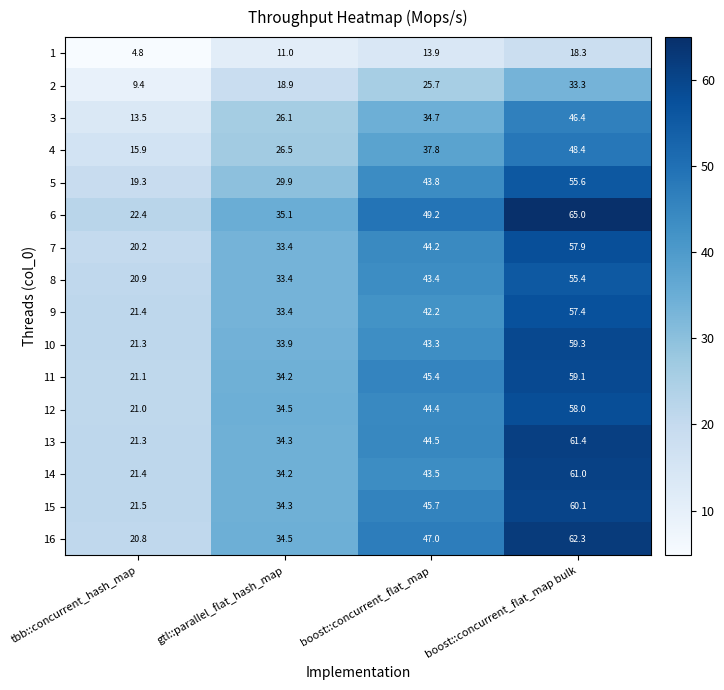

Rank the series by their maximum value, from highest to lowest.

6, 16, 13, 14, 15, 10, 11, 12, 7, 9, 5, 8, 4, 3, 2, 1